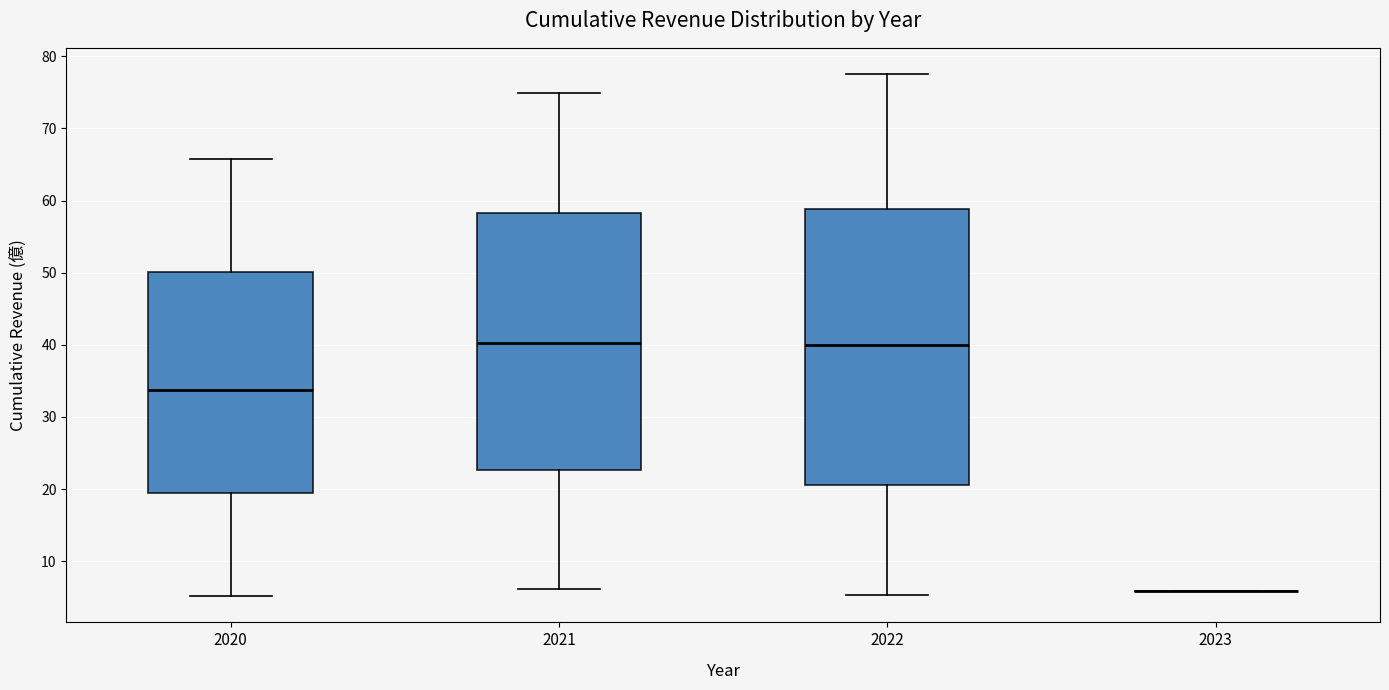

Which box is the tallest, from its lower edge to its upper edge?

2022